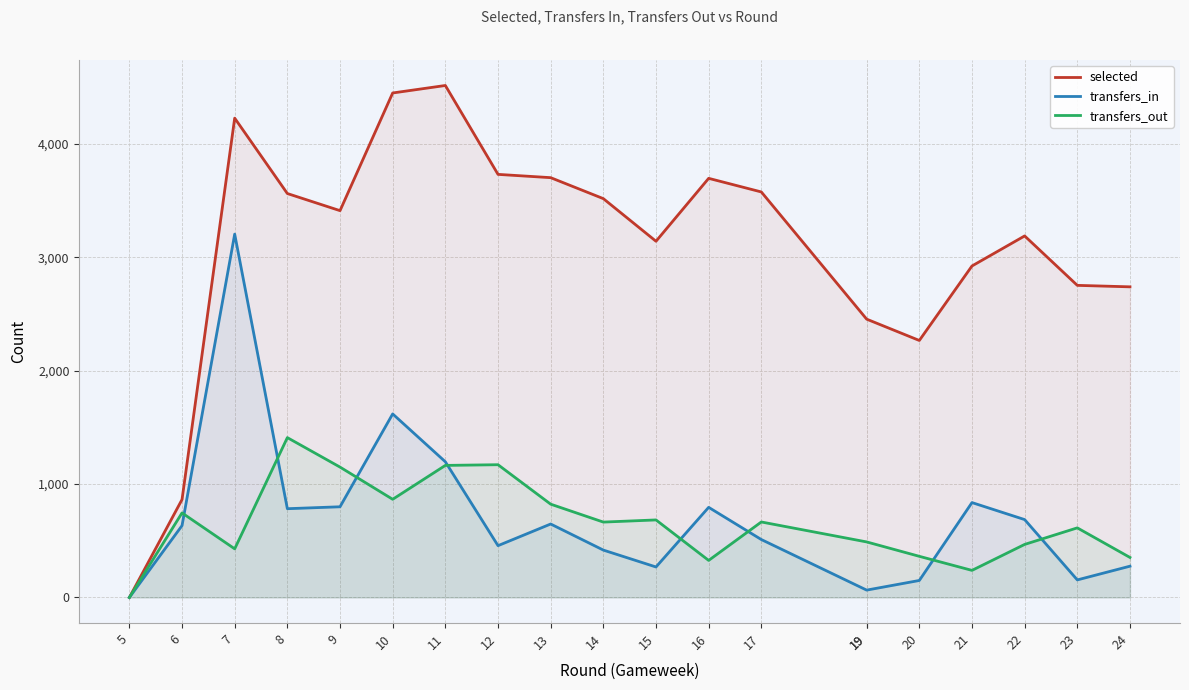

Is it true that selected equals 1827 at 9?

False